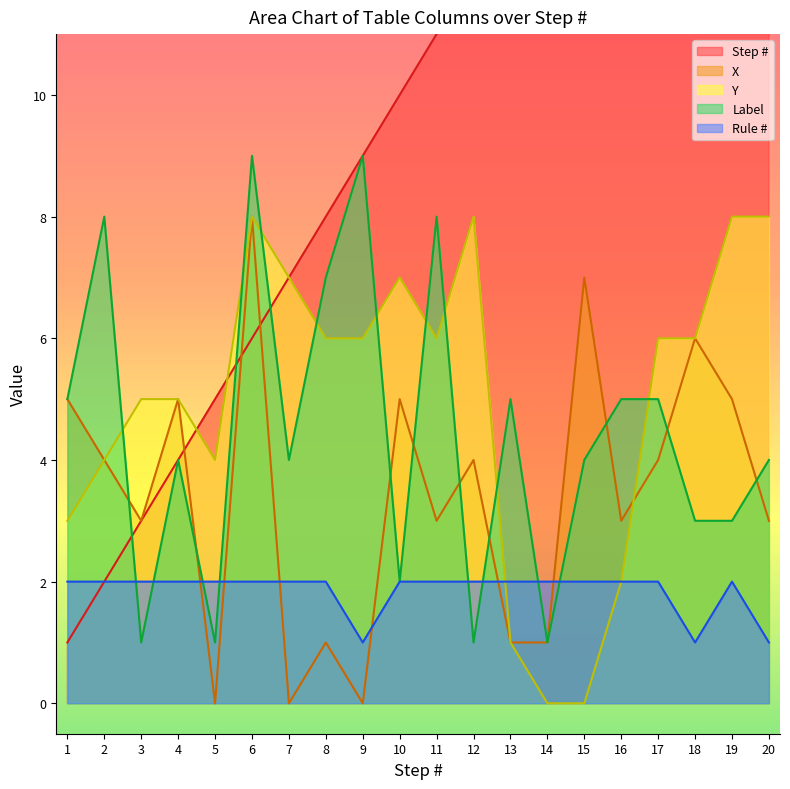

What is the value of the Y point at the 16th from the left?

2